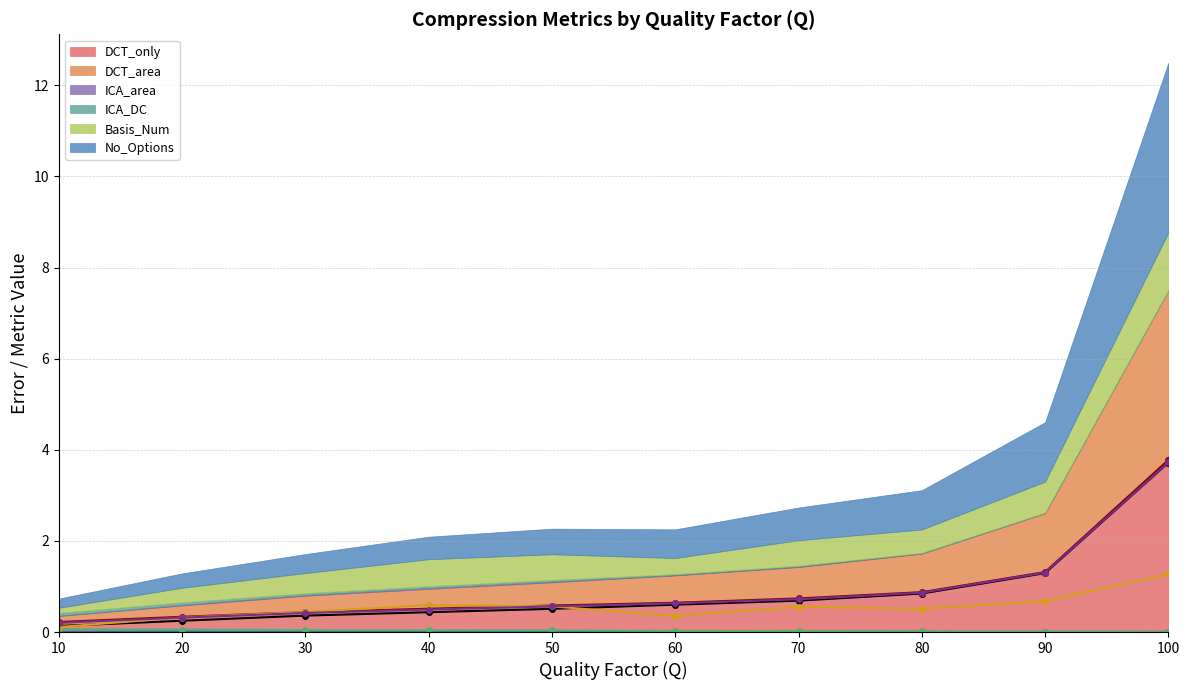

Which has a higher value, 30 or 70?

70